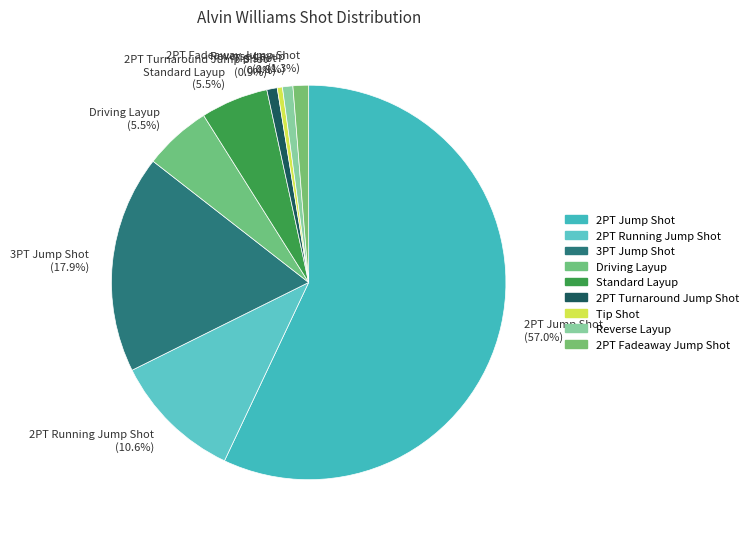

Which has a higher value, 2PT Turnaround Jump Shot (0.9%) or 3PT Jump Shot (17.9%)?

3PT Jump Shot (17.9%)